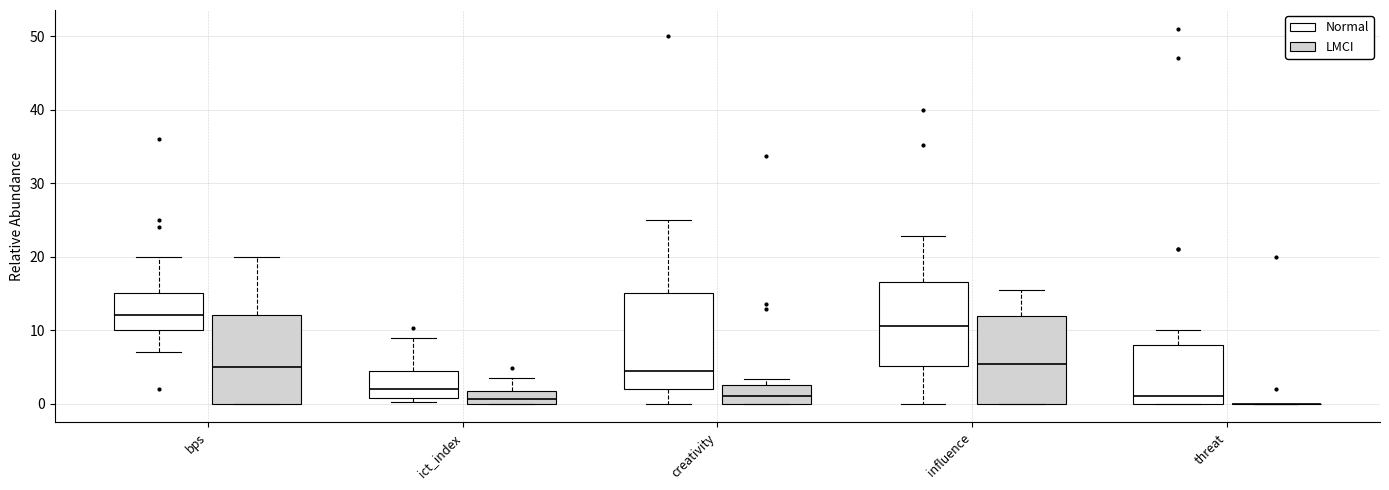

Which box is the tallest, from its lower edge to its upper edge?

creativity (Normal)